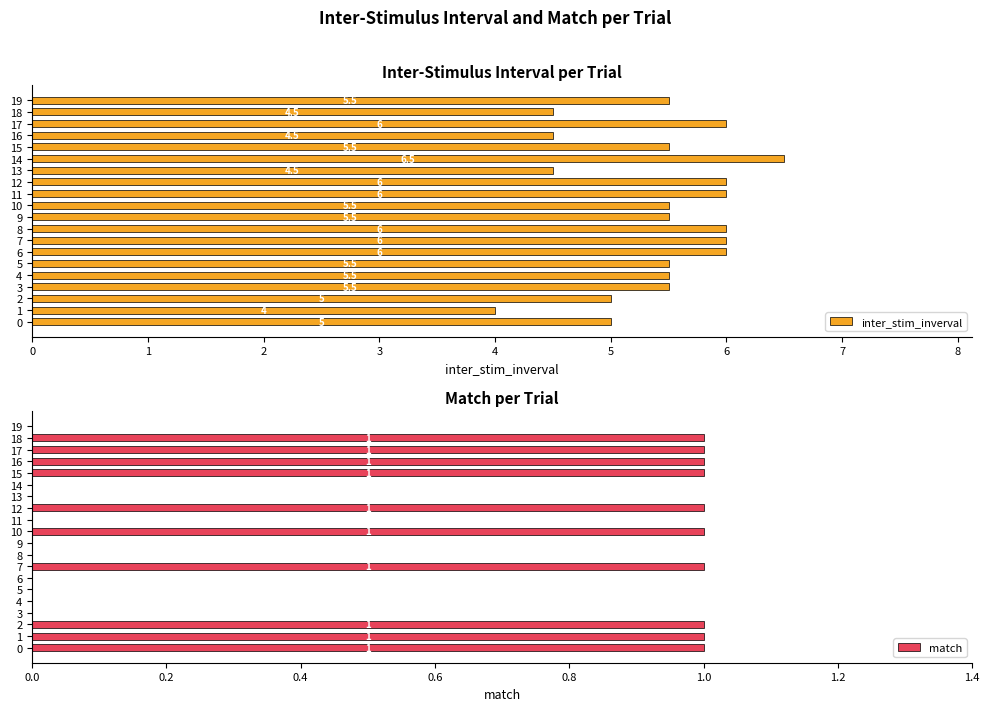

What is the total value across all series at 12?

7.0